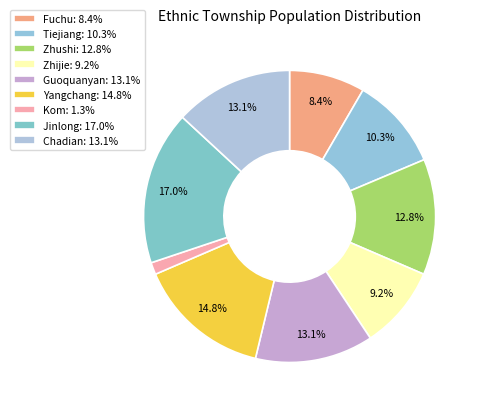

Between Tiejiang and Zhushi, which is larger?

Zhushi